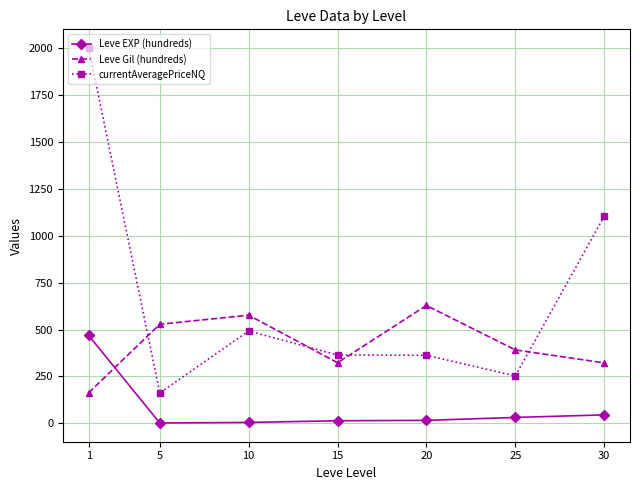

Which series has the largest total across all categories?

currentAveragePriceNQ